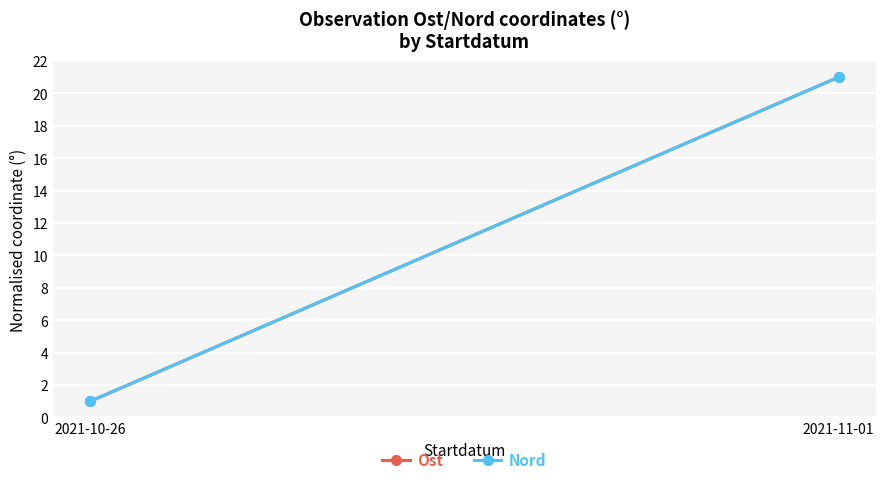

Is it true that Nord equals 14 at 2021-11-01?

False